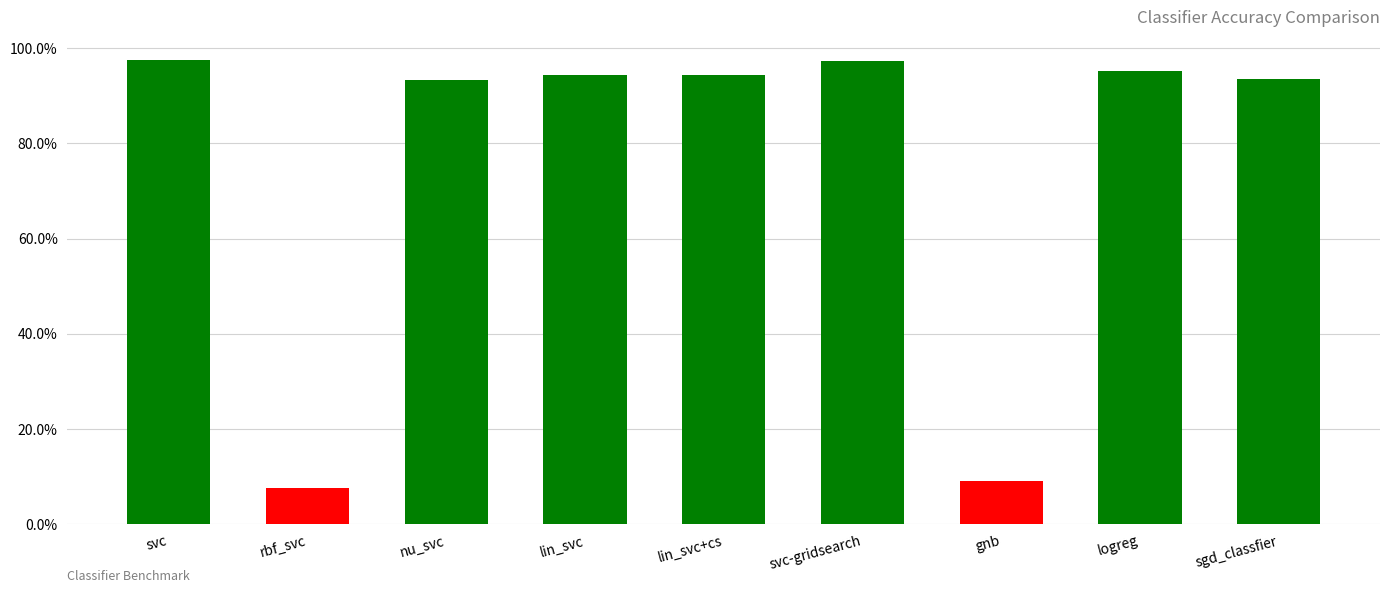

Are the bars horizontal?

No